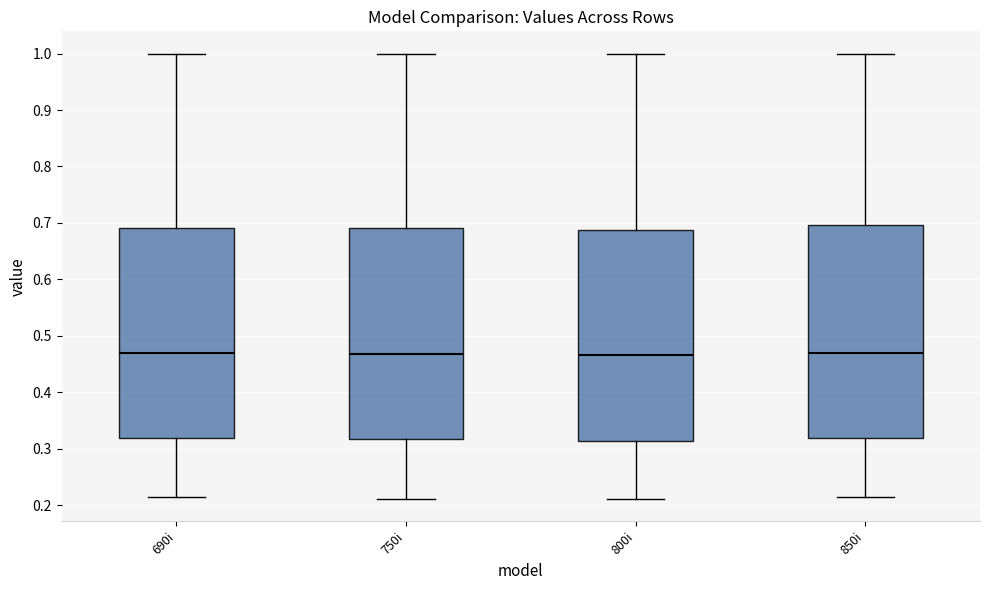

Reading left to right, transcribe this box plot: for each box, give where its median line is, the range the box spans, and where its two whiskers end, as read against the y-axis. The values are not printed on the chart, so give them approximately, as read against the axis.

690i: median 0.47, box 0.32 to 0.69, whiskers 0.22 to 1.00
750i: median 0.47, box 0.32 to 0.69, whiskers 0.21 to 1.00
800i: median 0.47, box 0.31 to 0.69, whiskers 0.21 to 1.00
850i: median 0.47, box 0.32 to 0.70, whiskers 0.21 to 1.00